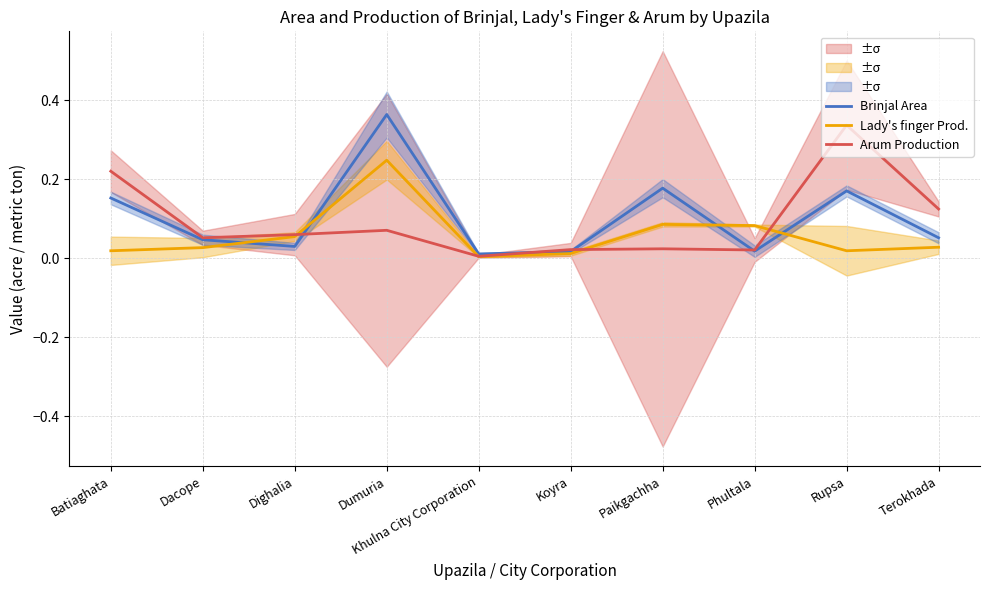

What is the sum of all Brinjal Area values?

1.0